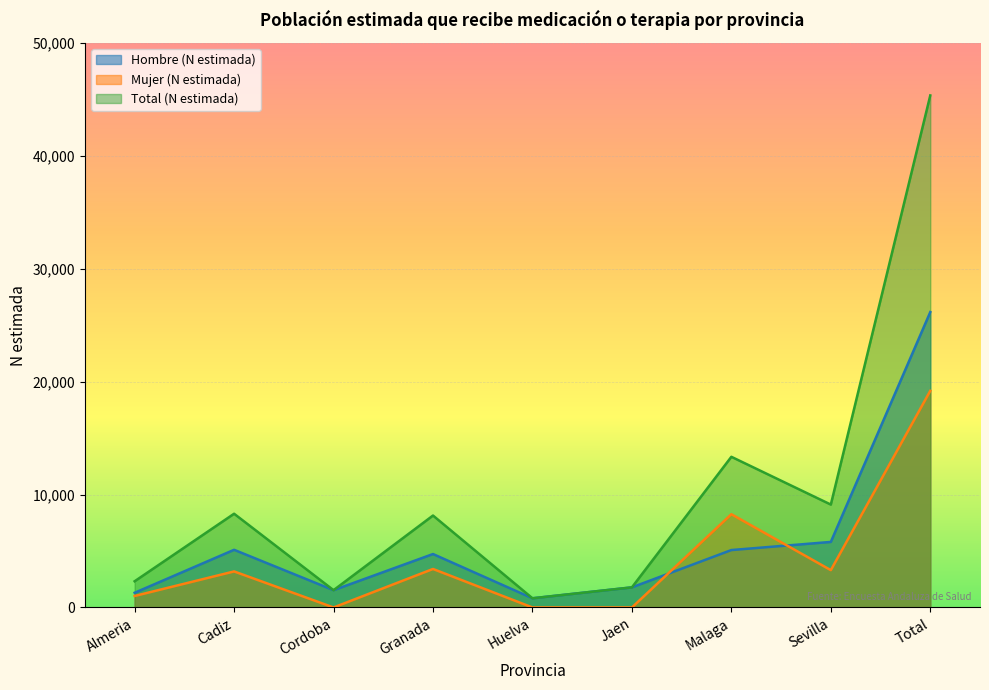

Which series has the largest total across all categories?

Total (N estimada)